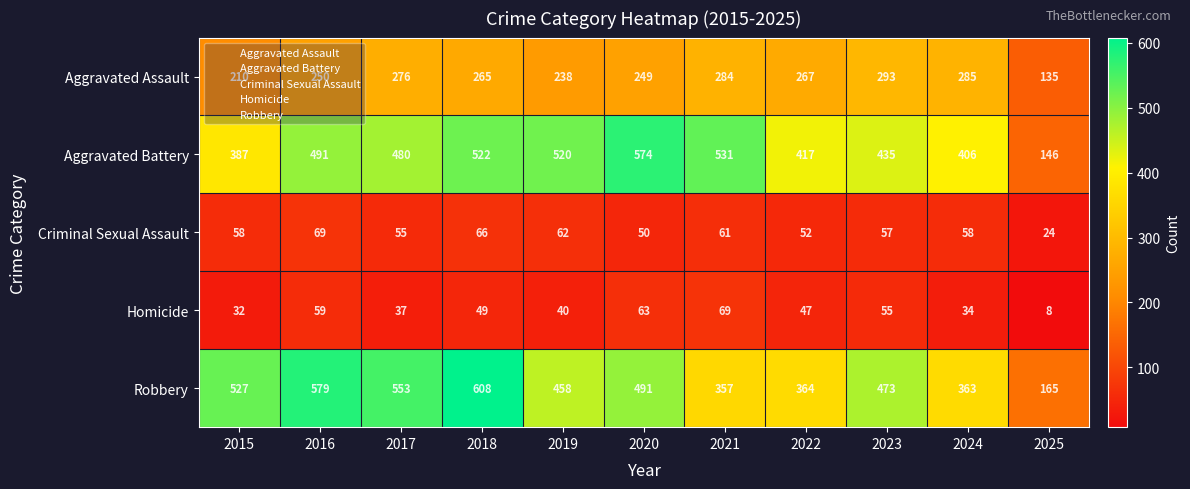

How many categories are shown in the chart?

11